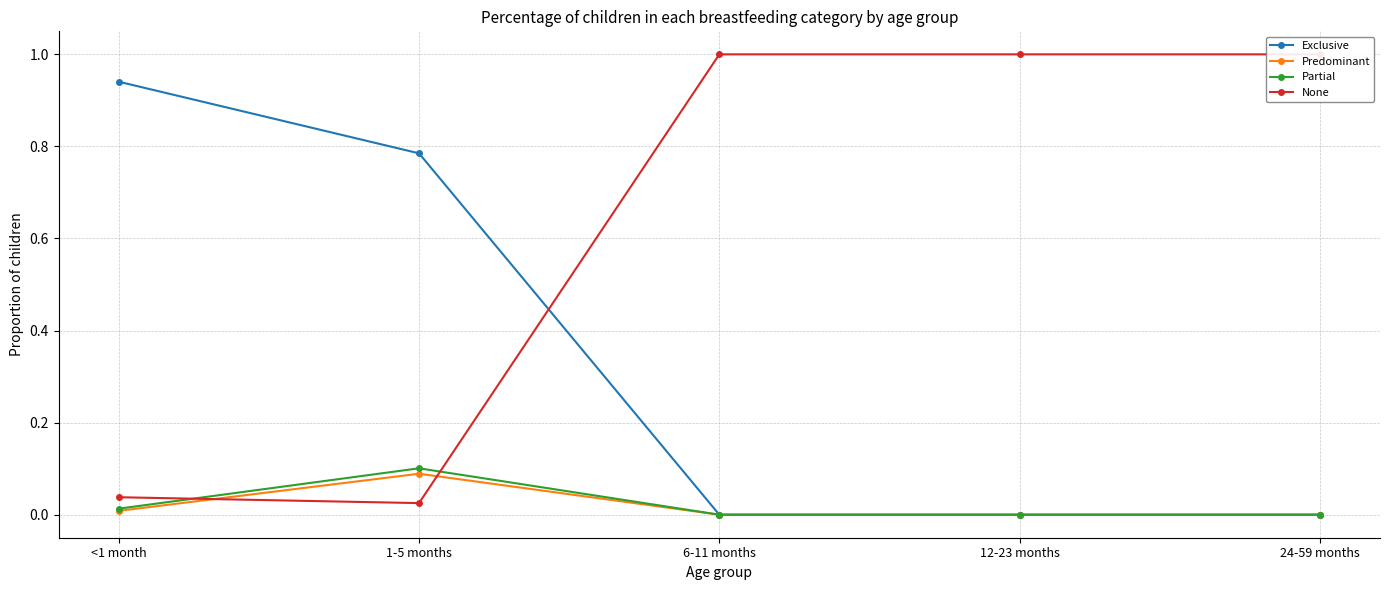

What is the label of the 3rd point from the right?

6-11 months